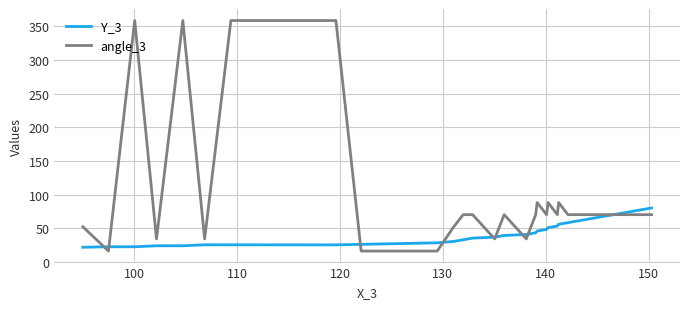

What is the lowest value of the Y_3 series?

22.0